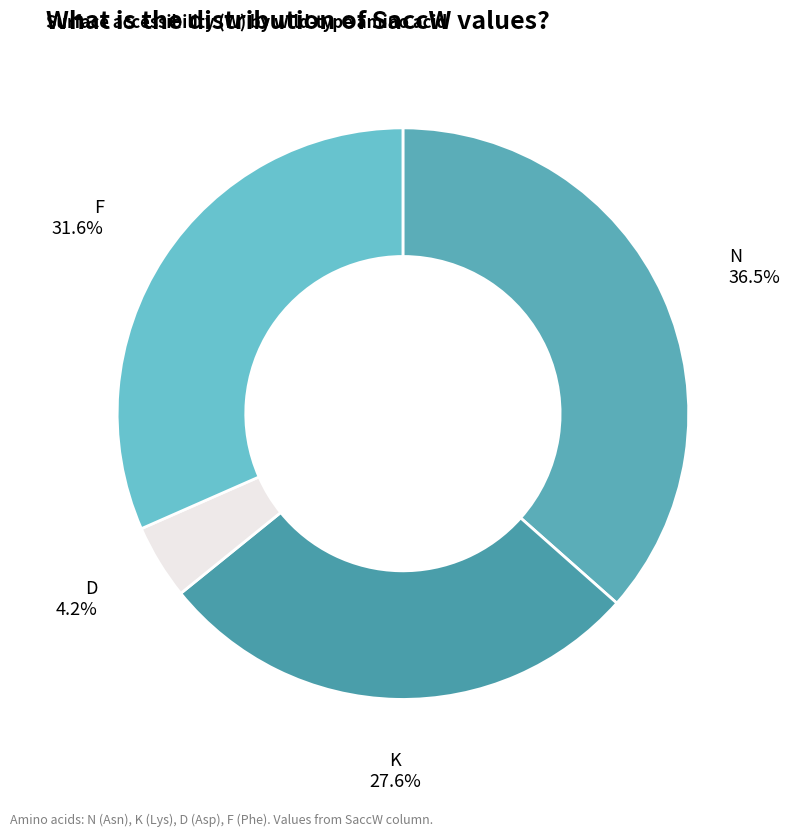

Which category has the smallest portion of the pie?

D